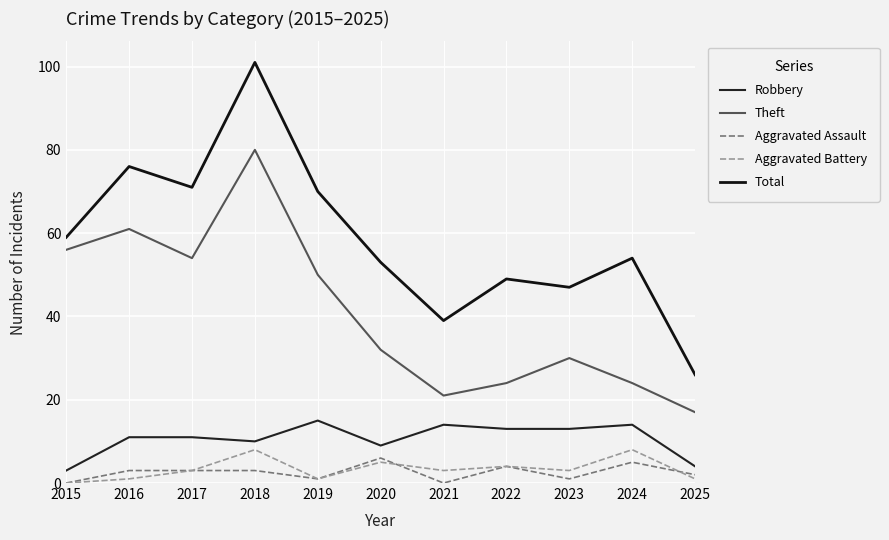

Where is the first local maximum for Theft?

2016